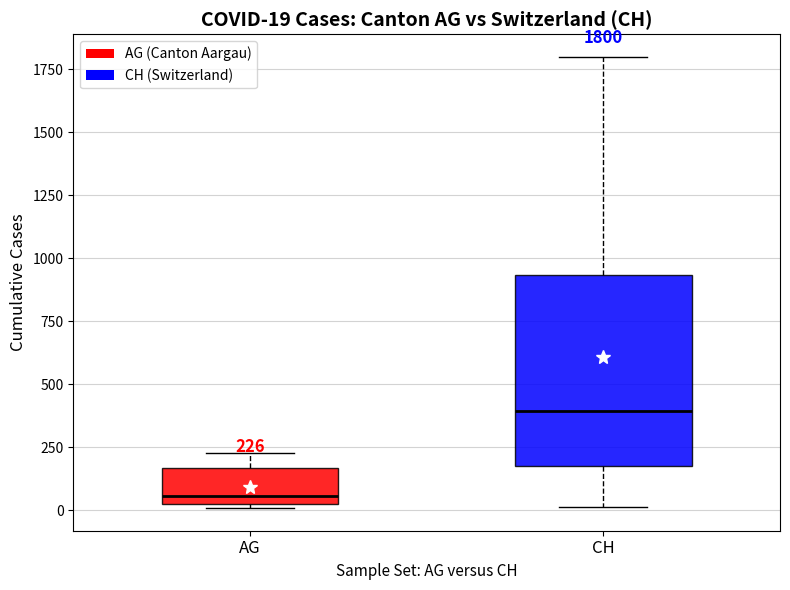

Which box's median line is the lowest?

AG